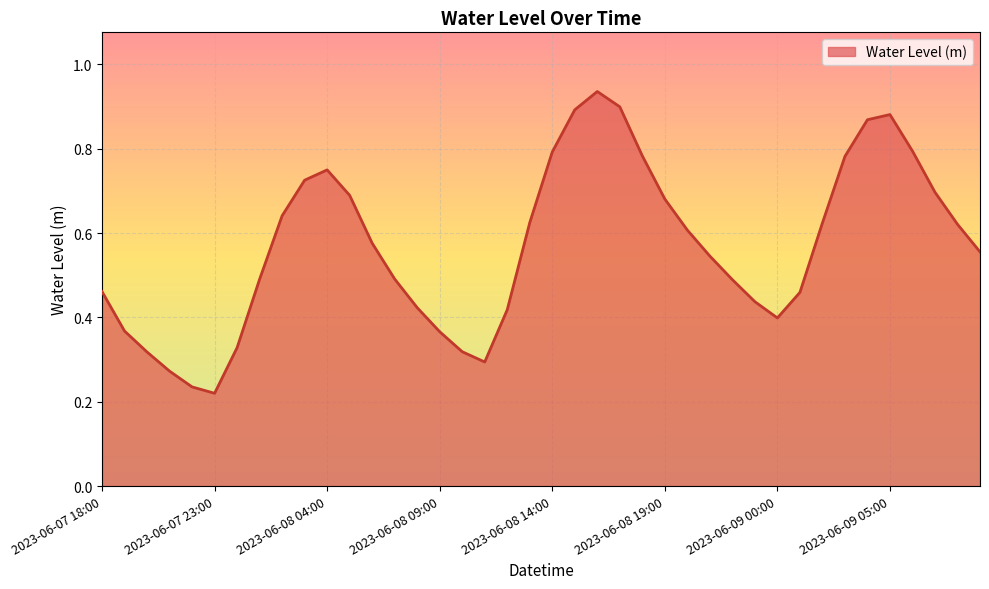

True or false: the data has more than 2 interior local peaks.

True